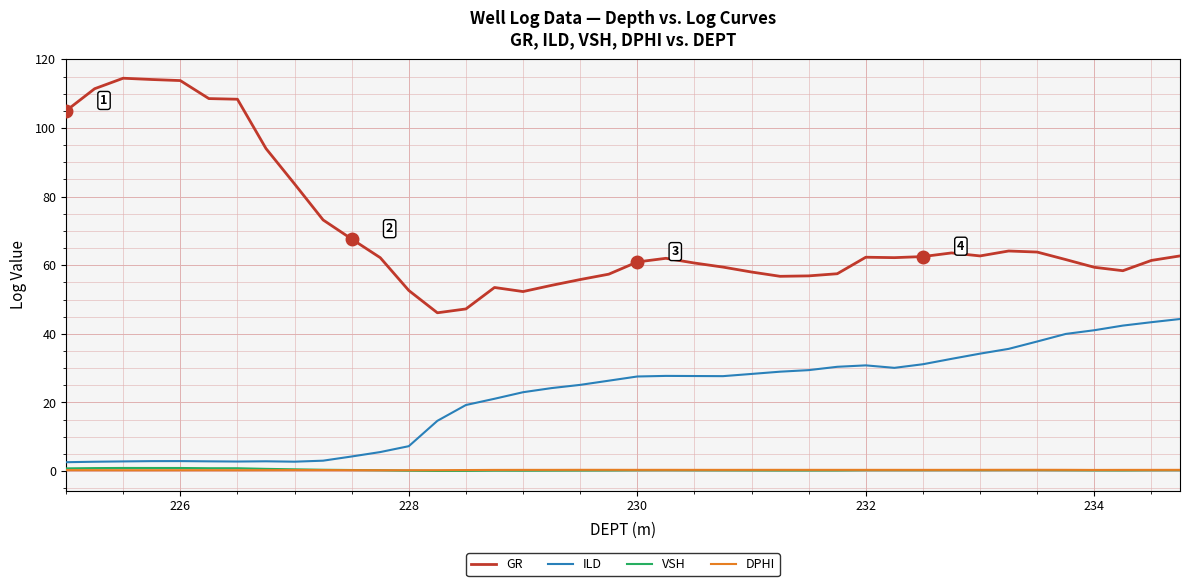

Does the chart have visible grid lines?

Yes